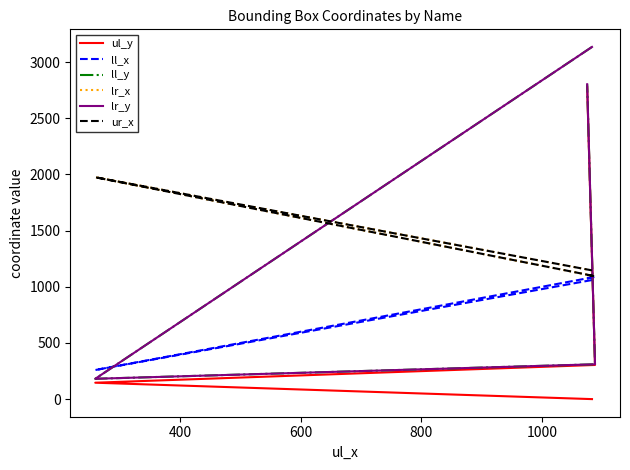

What is the average value of the ur_x series?

1330